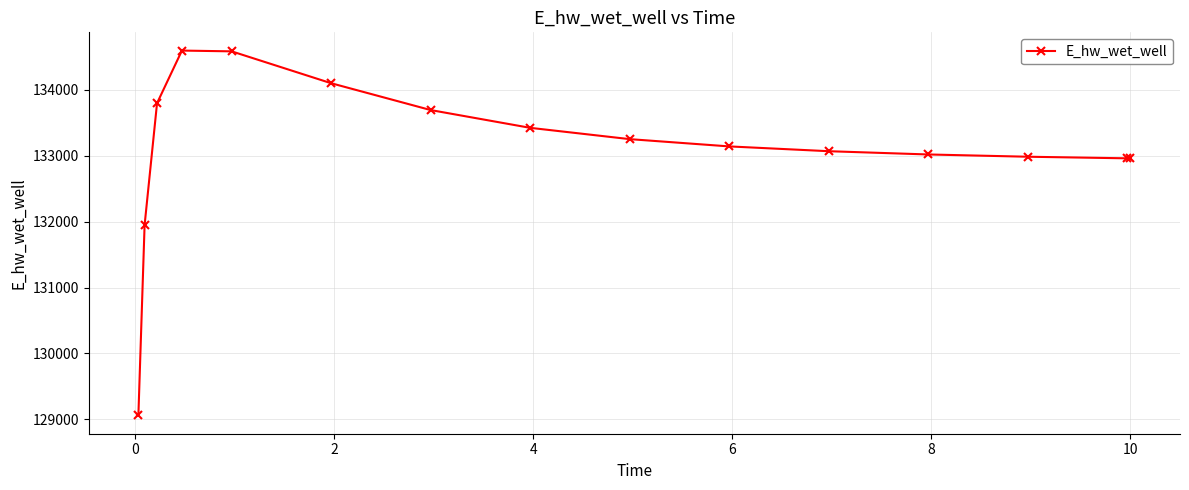

What is the minimum value shown in the chart?

129059.2